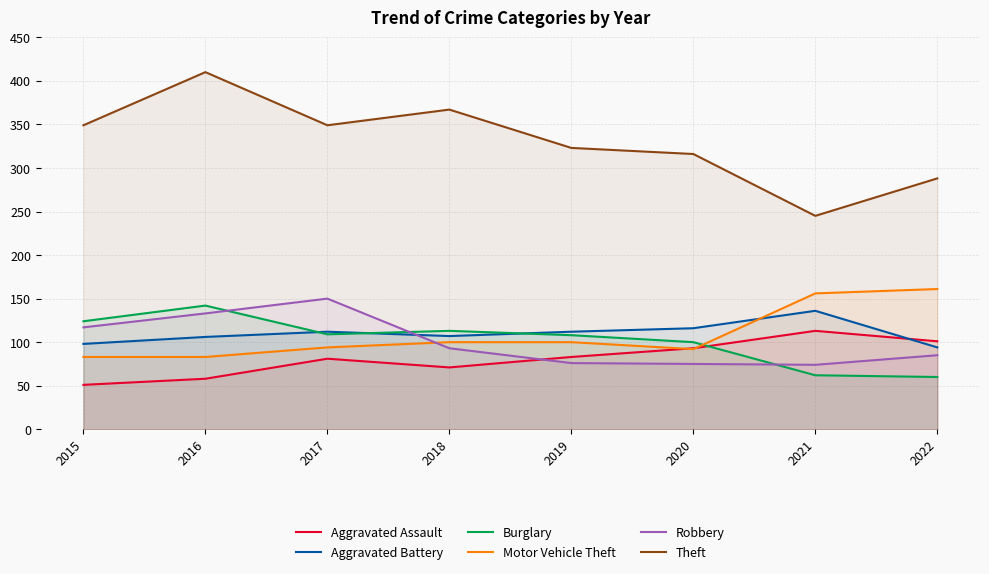

What is the maximum value for Aggravated Battery?

136